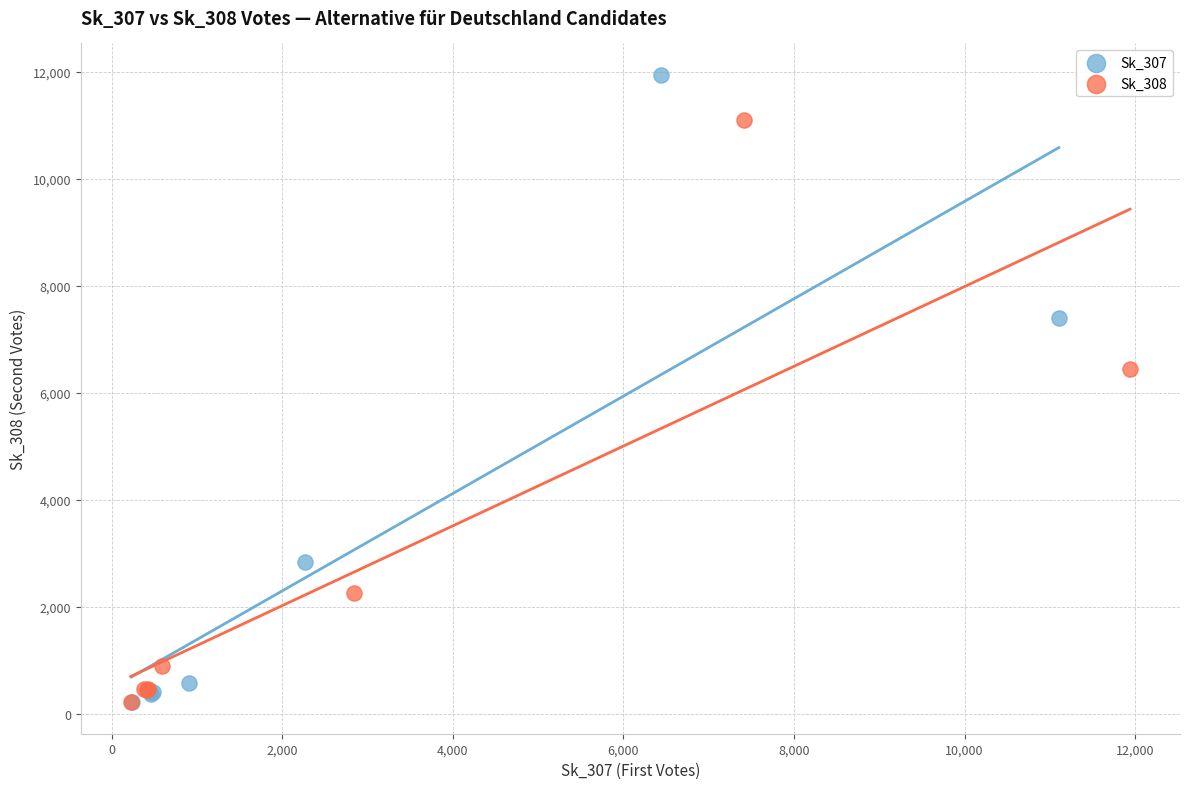

Which series reaches the maximum Y coordinate?

Sk_307